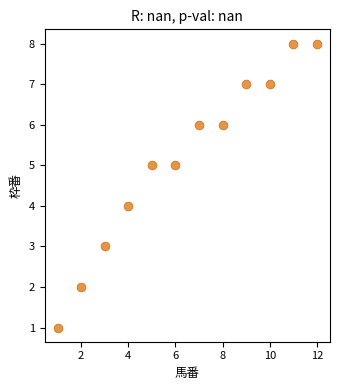

What is the average Y value?

5